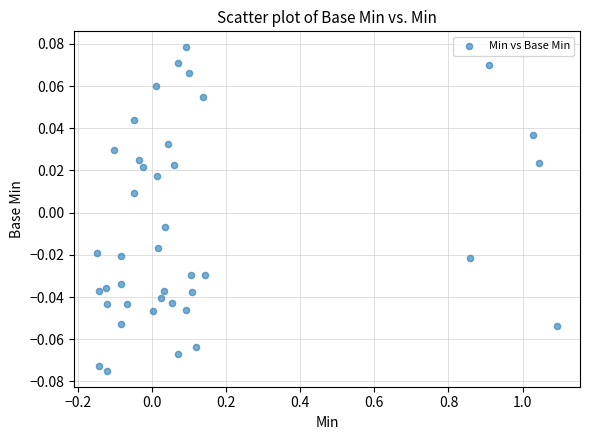

What is the range of X values (max minus min)?

1.2